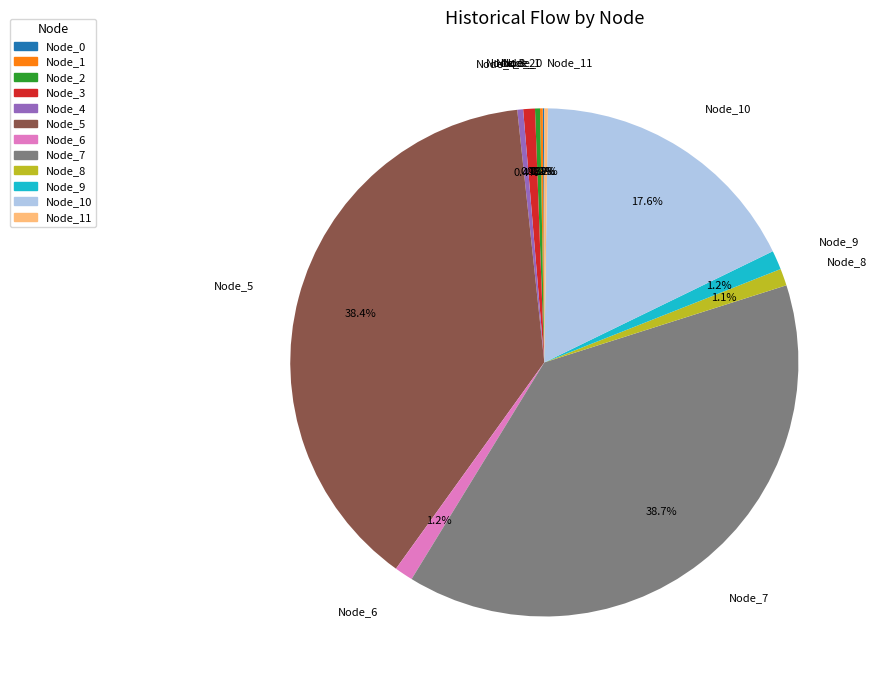

Does any single category account for the majority?

No